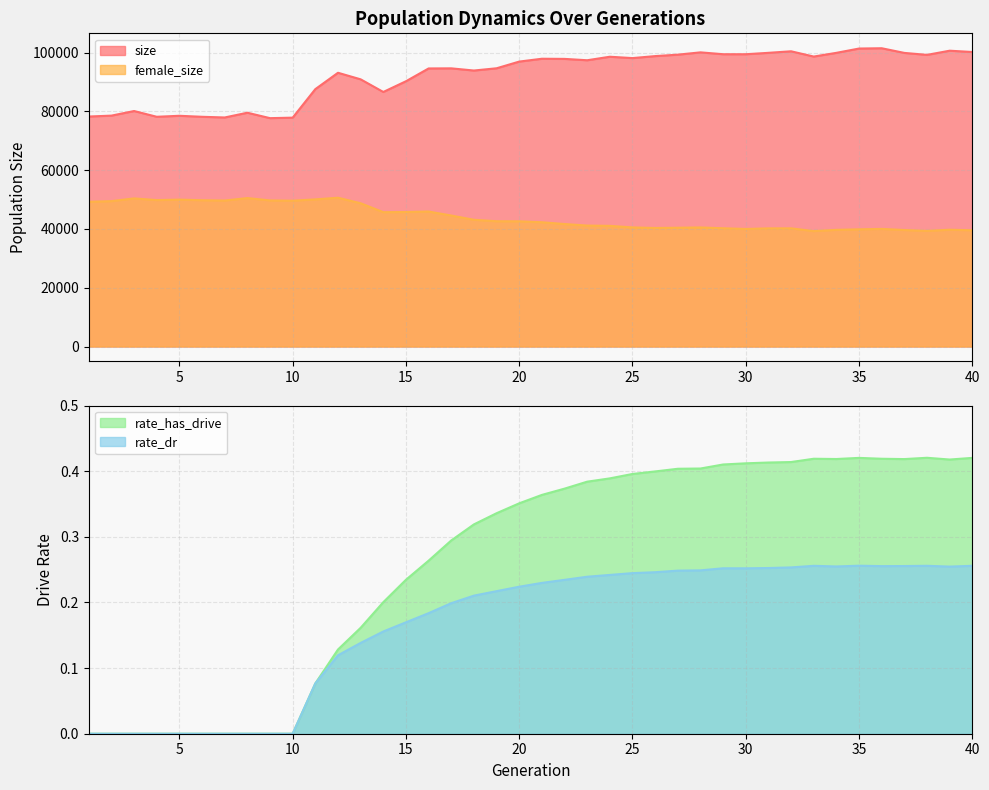

At how many categories does at least one series exceed 19806?

40